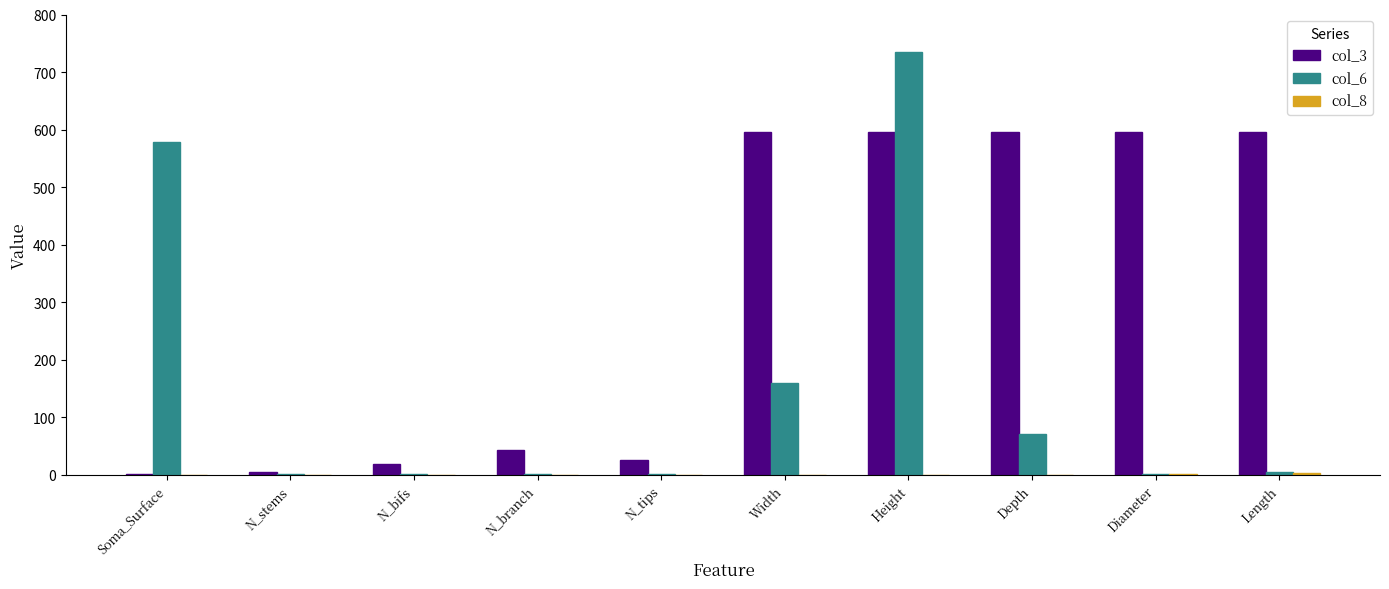

Does the chart contain stacked bars?

No